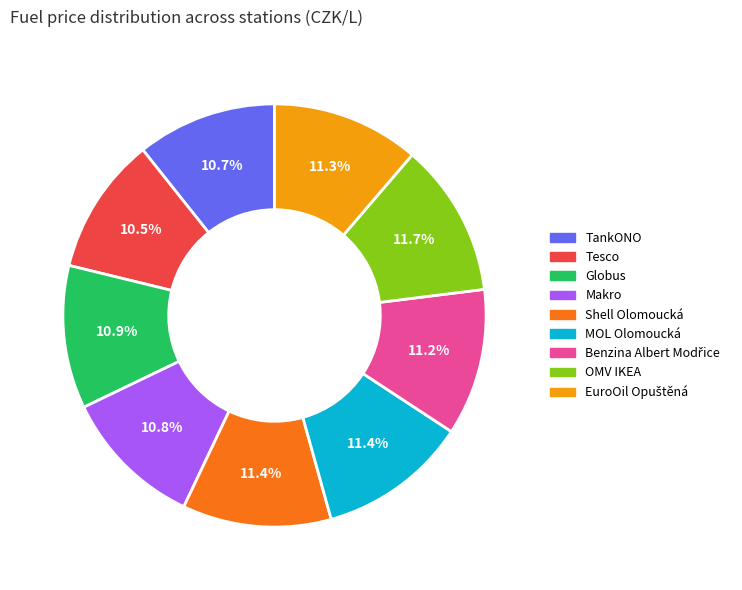

Does any single category account for the majority?

No